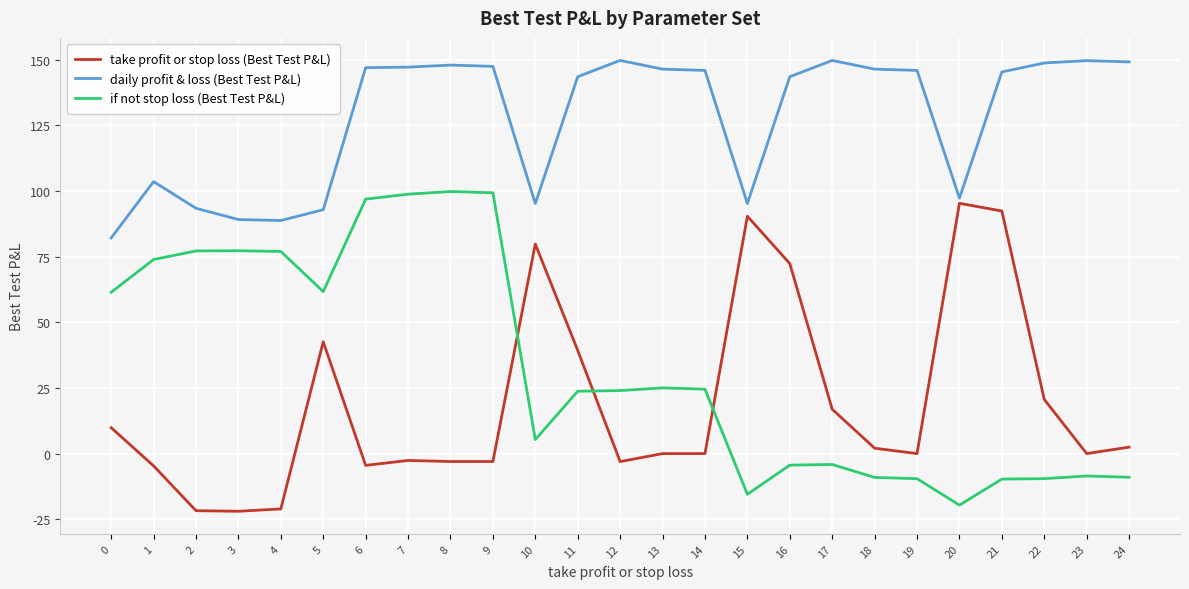

Is it true that if not stop loss (Best Test P&L) equals 24.5 at 14?

True